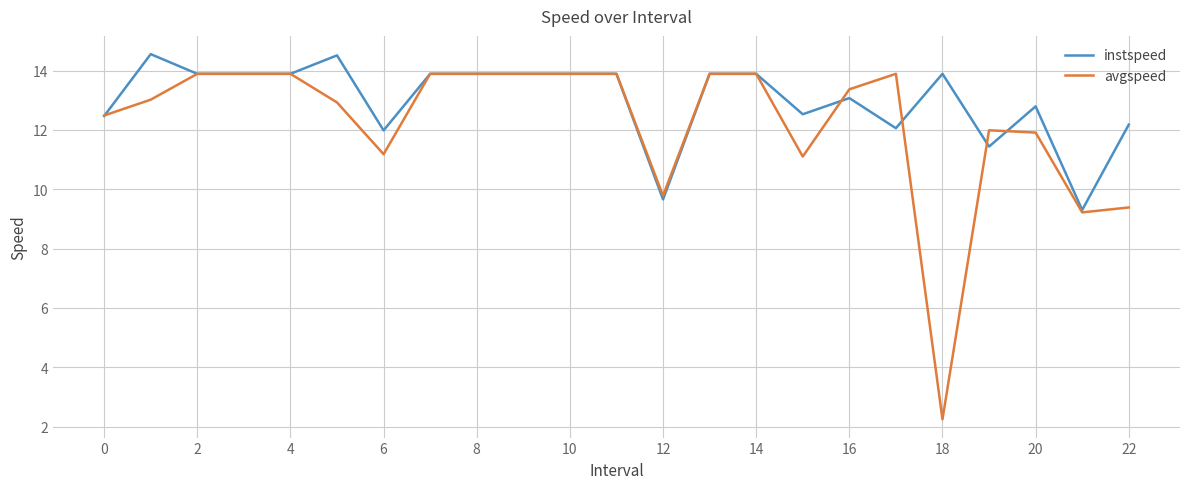

Rank the series by their average value, from lowest to highest.

avgspeed, instspeed